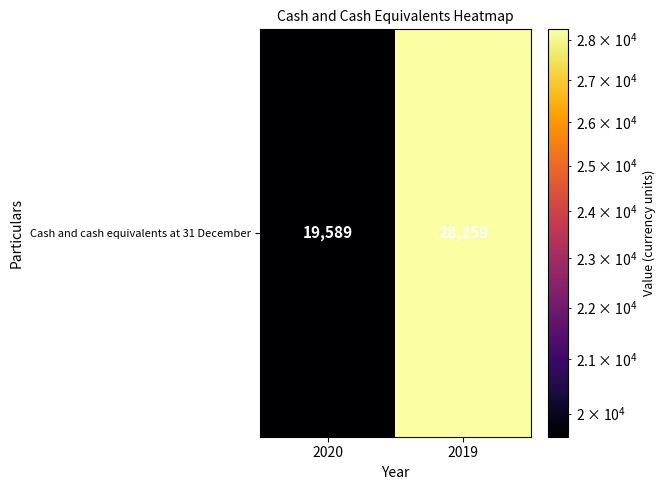

What is the smallest value displayed?

19589